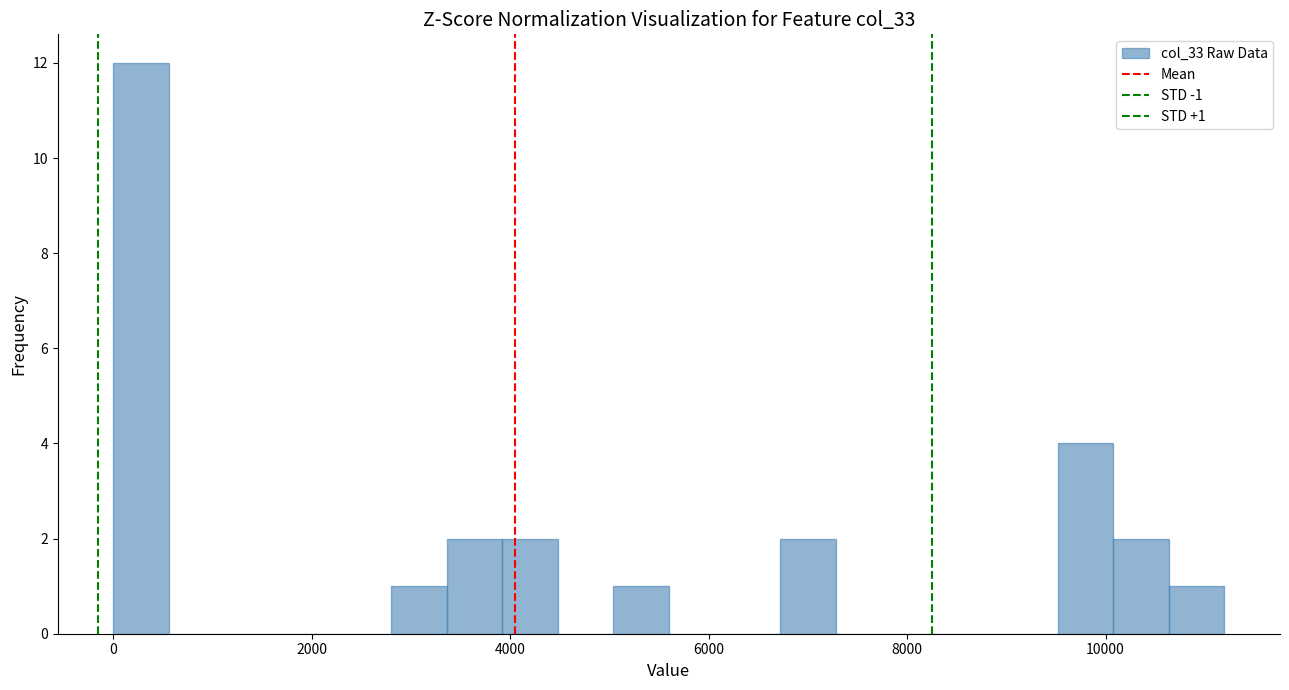

Around what value on the x-axis is the tallest bar? Give the approximate position of its centre, as read against the axis.

200